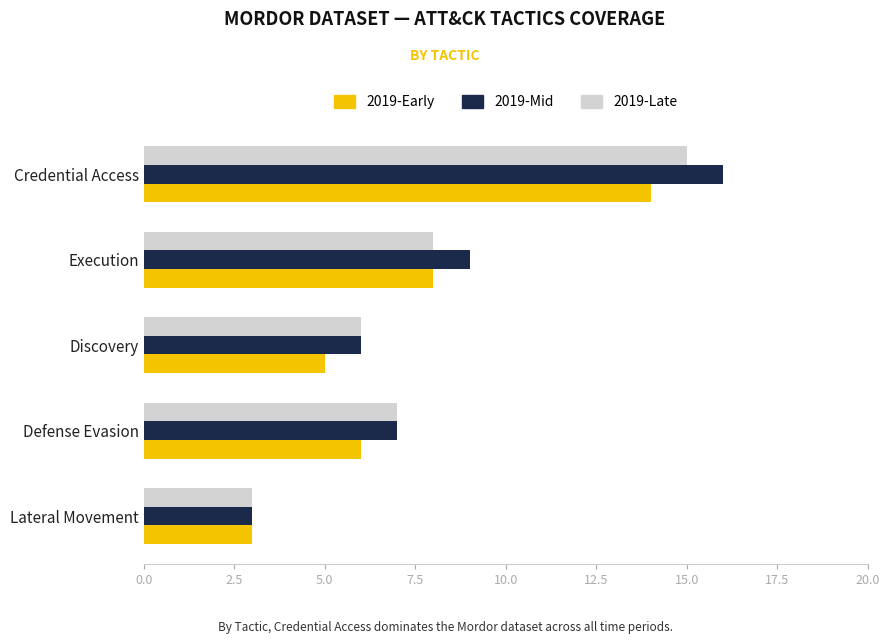

At which category is the sum across all series the highest?

Credential Access